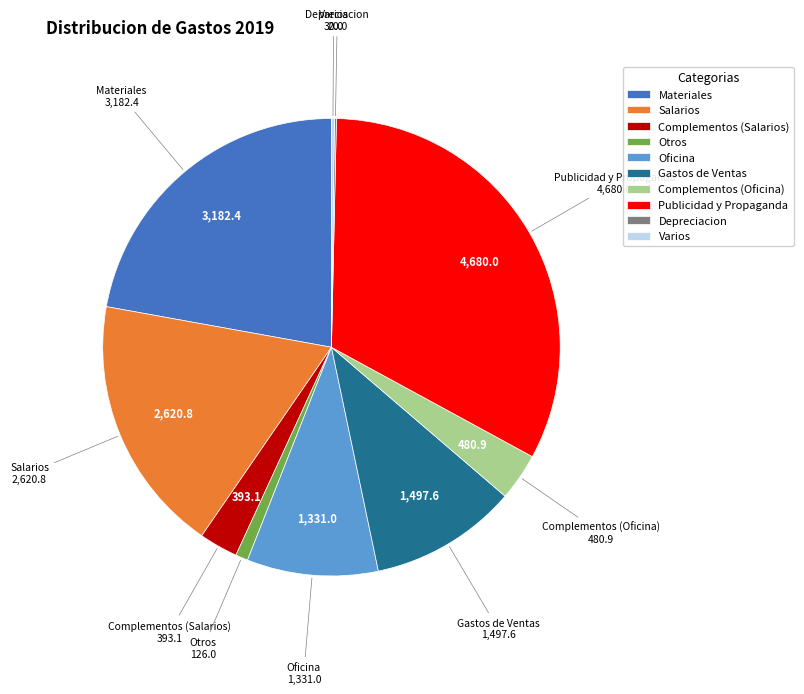

What is the largest slice in the pie chart?

Publicidad y Propaganda